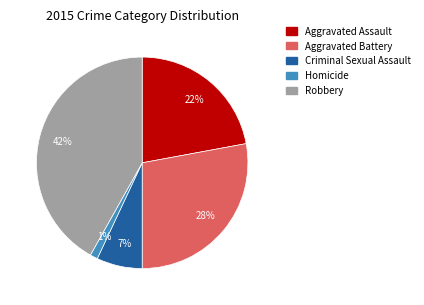

To the nearest percent, what is the average slice percentage?

20%